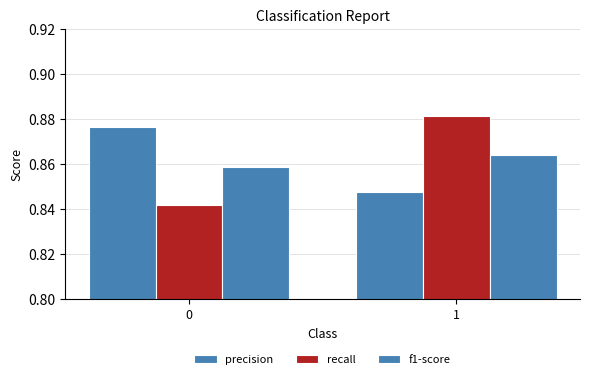

Reading right to left, list all the values displayed in this chart.

precision: 1=0.8	0=0.9
recall: 1=0.9	0=0.8
f1-score: 1=0.9	0=0.9